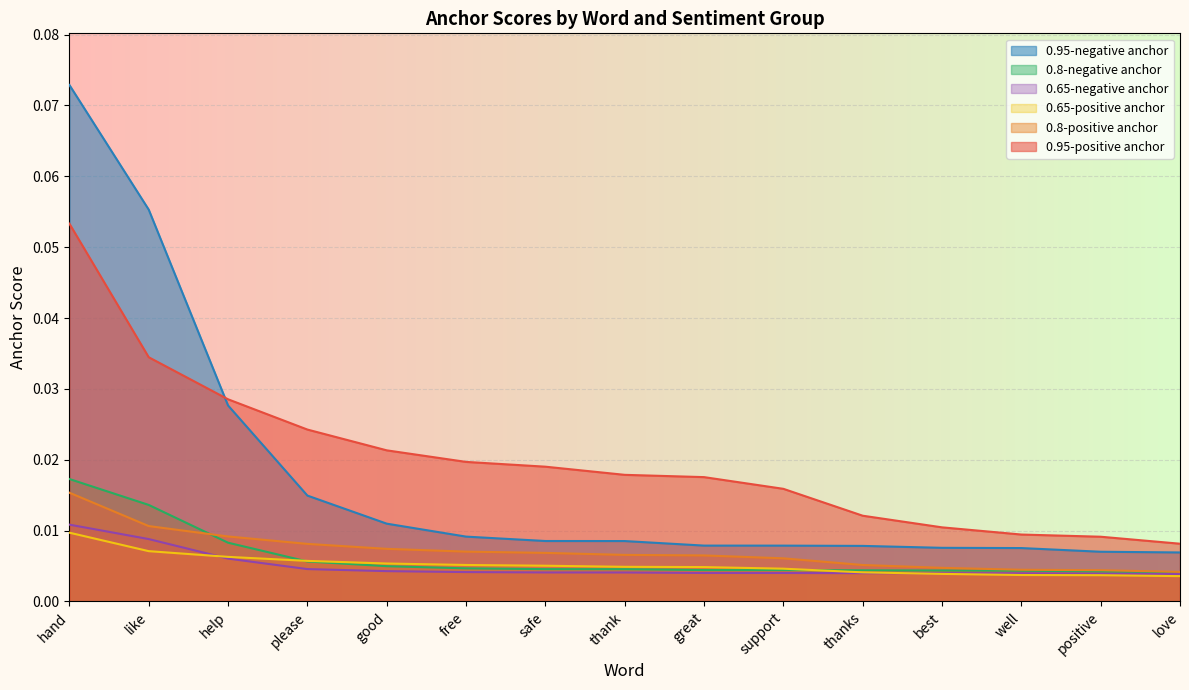

Is it true that 0.95-positive anchor equals 0.0 at thank?

False